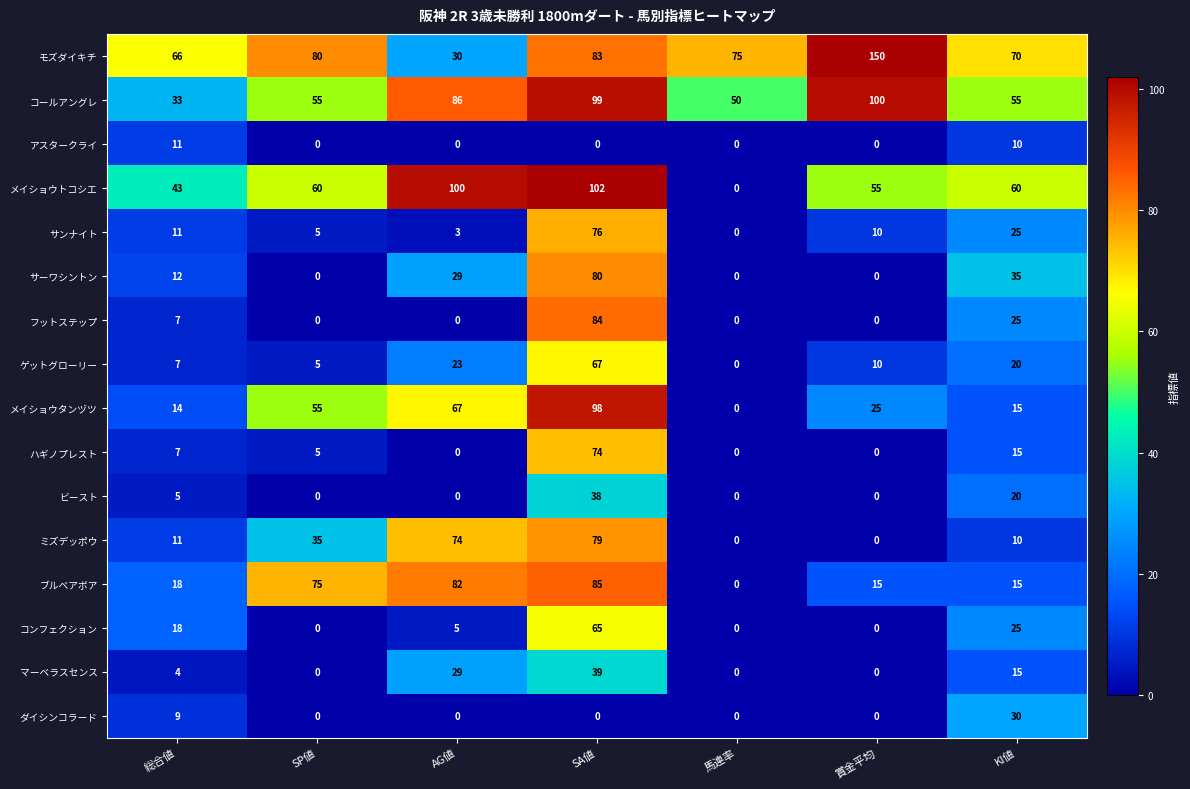

Rank the series by their maximum value, from highest to lowest.

モズダイキチ, メイショウトコシエ, コールアングレ, メイショウタンヅツ, ブルベアボア, フットステップ, サーワシントン, ミズデッポウ, サンナイト, ハギノプレスト, ゲットグローリー, コンフェクション, マーベラスセンス, ビースト, ダイシンコラード, アスタークライ